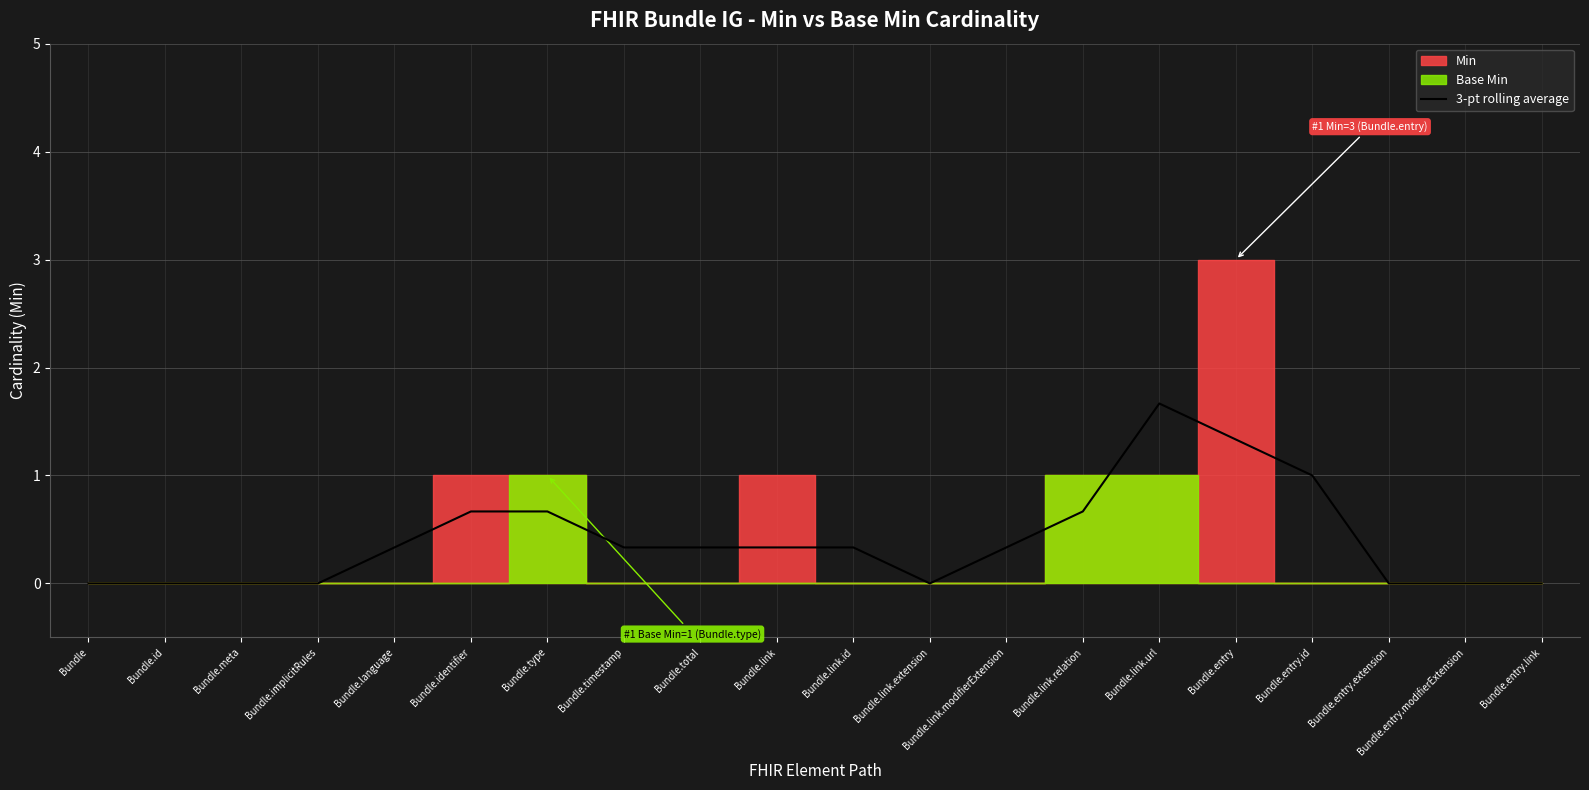

What is the label of the 19th point from the left?

Bundle.entry.modifierExtension